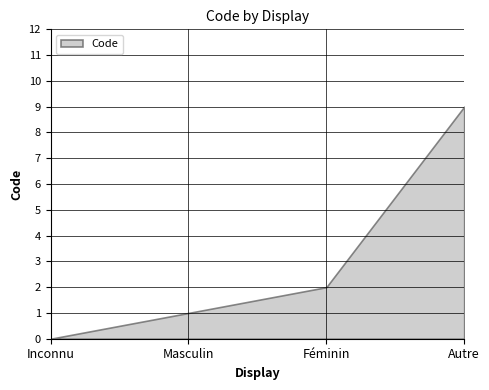

How many data points does each series have?

4